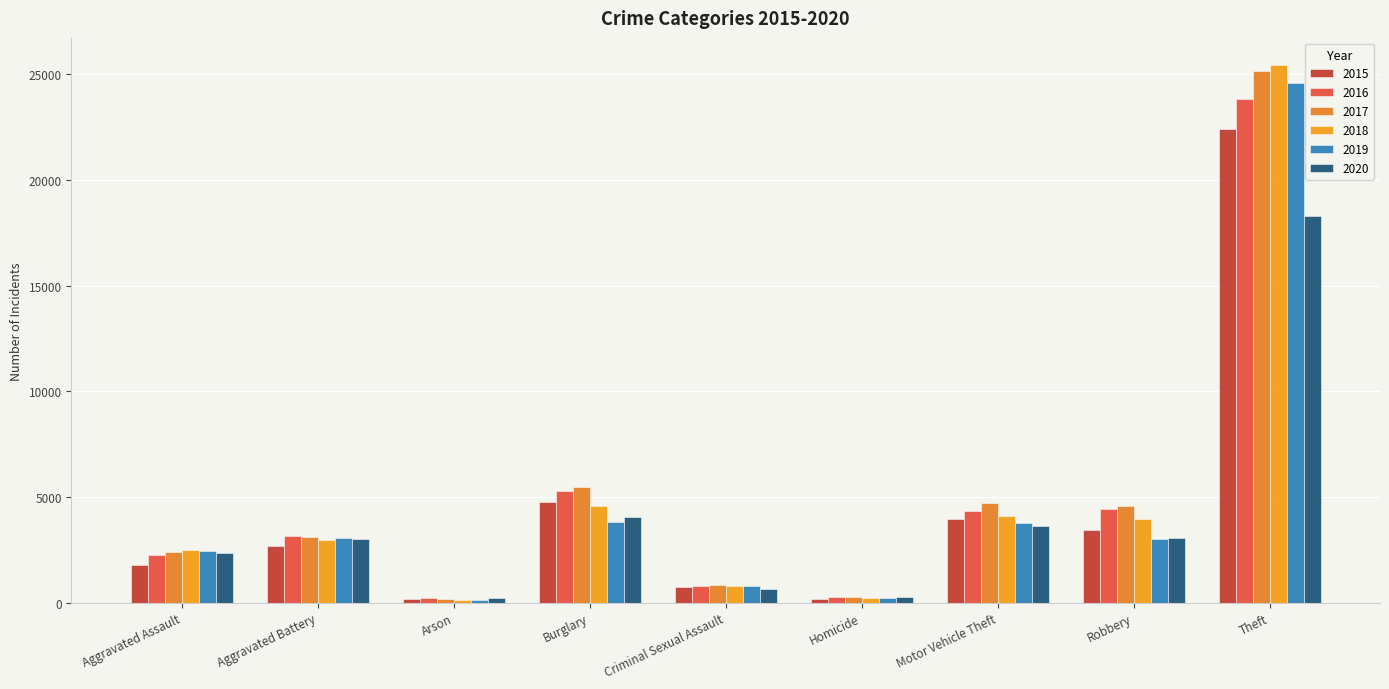

How many distinct data groups are displayed?

6